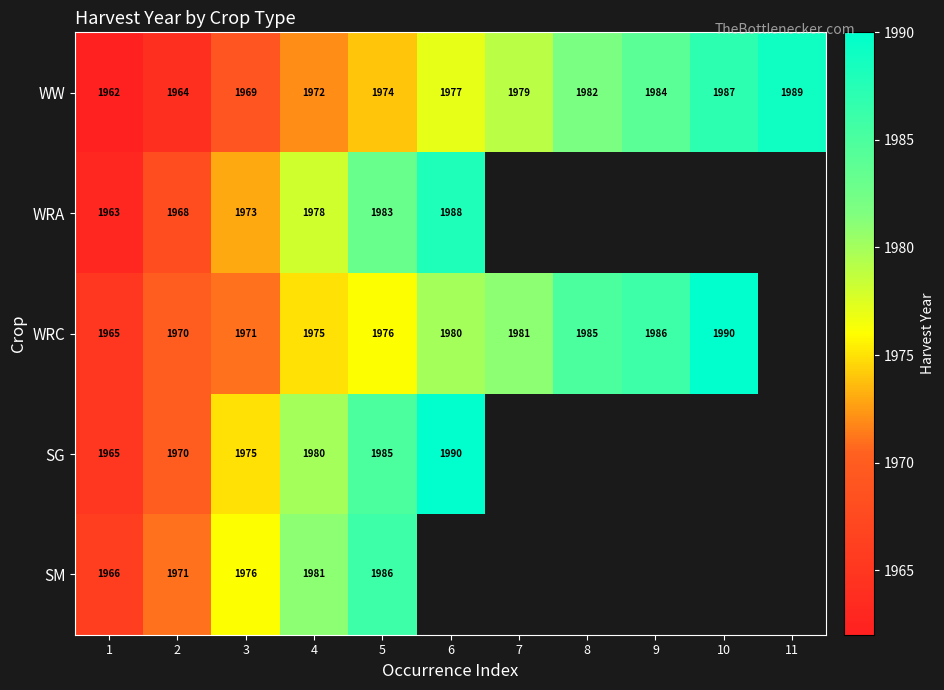

At which category is the sum across all series the highest?

5